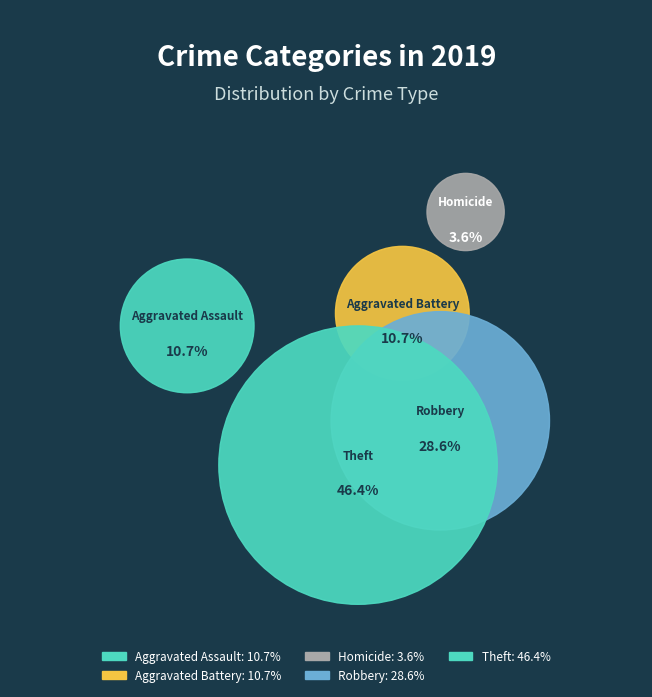

The Criminal Sexual Assault slice represents 0% of the pie. True or false?

True